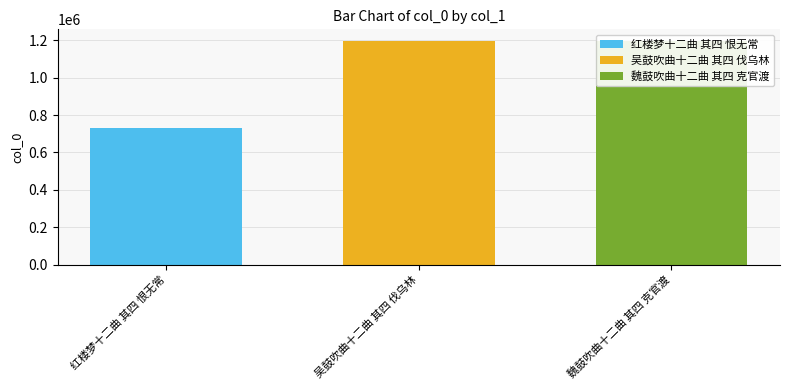

Is it true that the value at 吴鼓吹曲十二曲 其四 伐乌林 is 1198136?

True